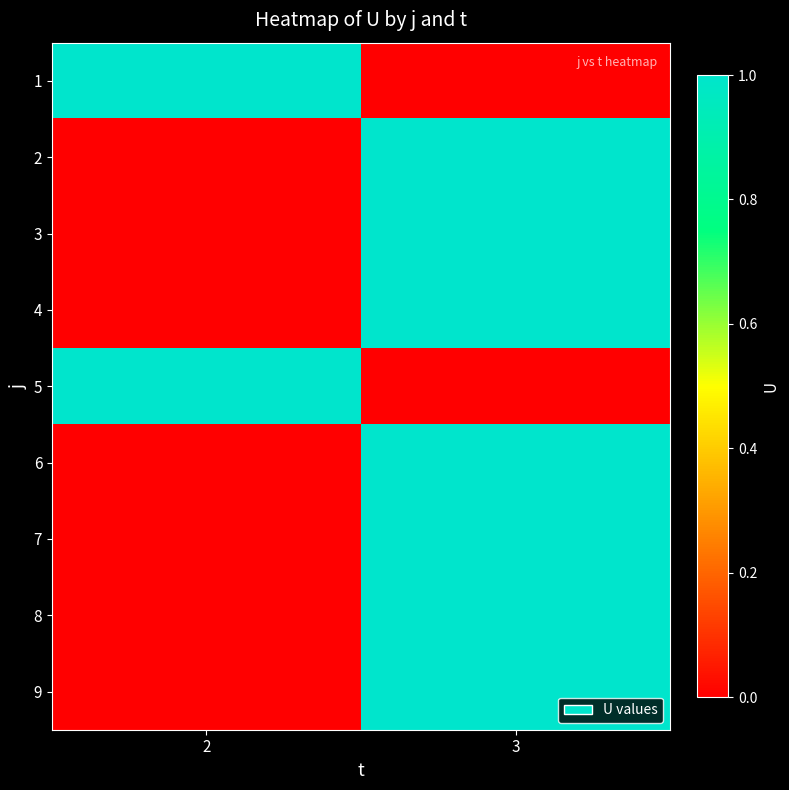

List the series in order of their peak value, lowest first.

1, 2, 3, 4, 5, 6, 7, 8, 9